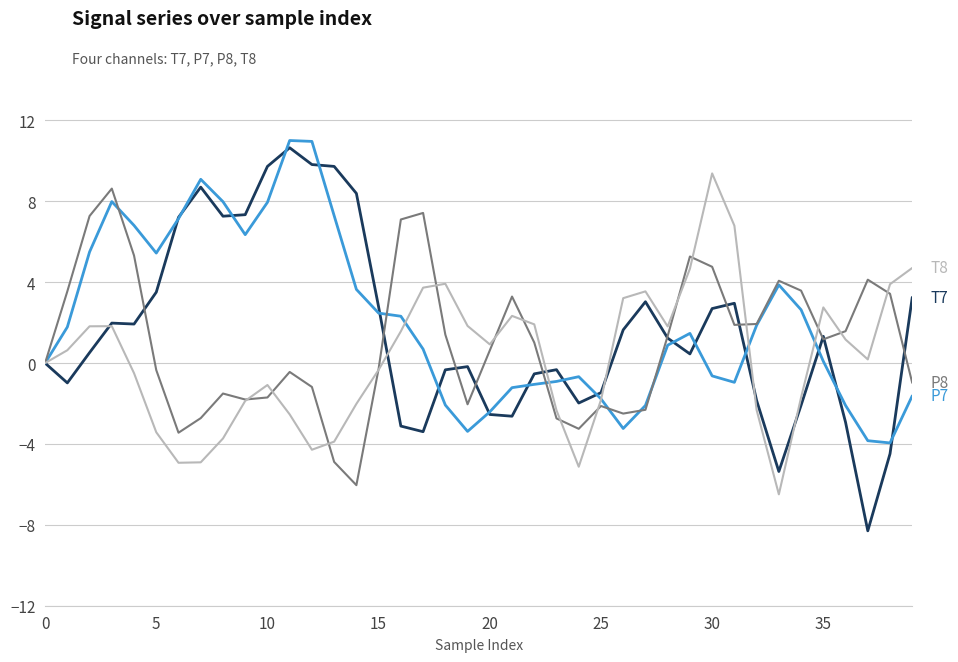

What is the greatest value displayed?

11.0